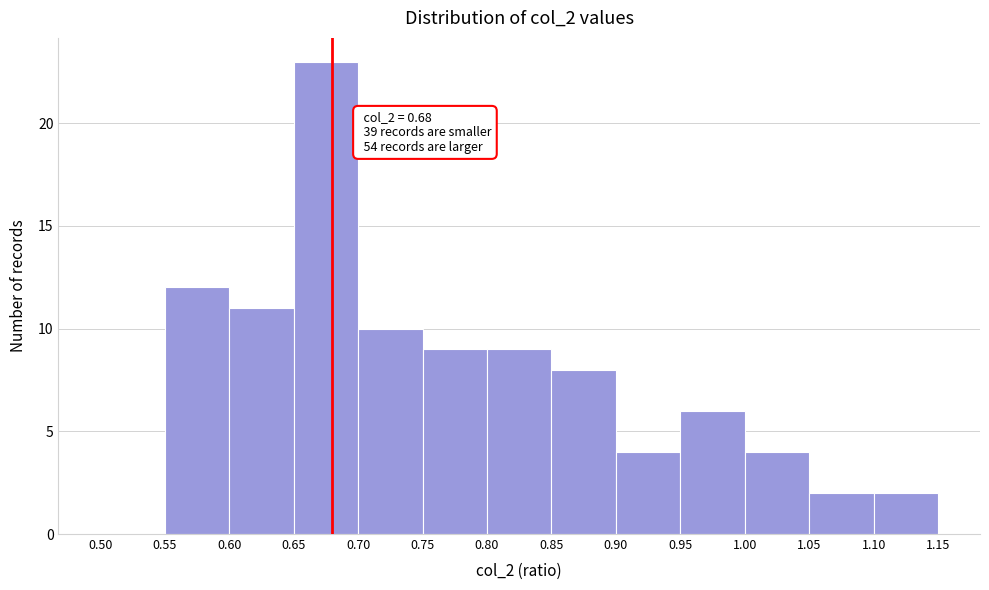

Over which range of the x-axis is the bar tallest?

0.65 to 0.70